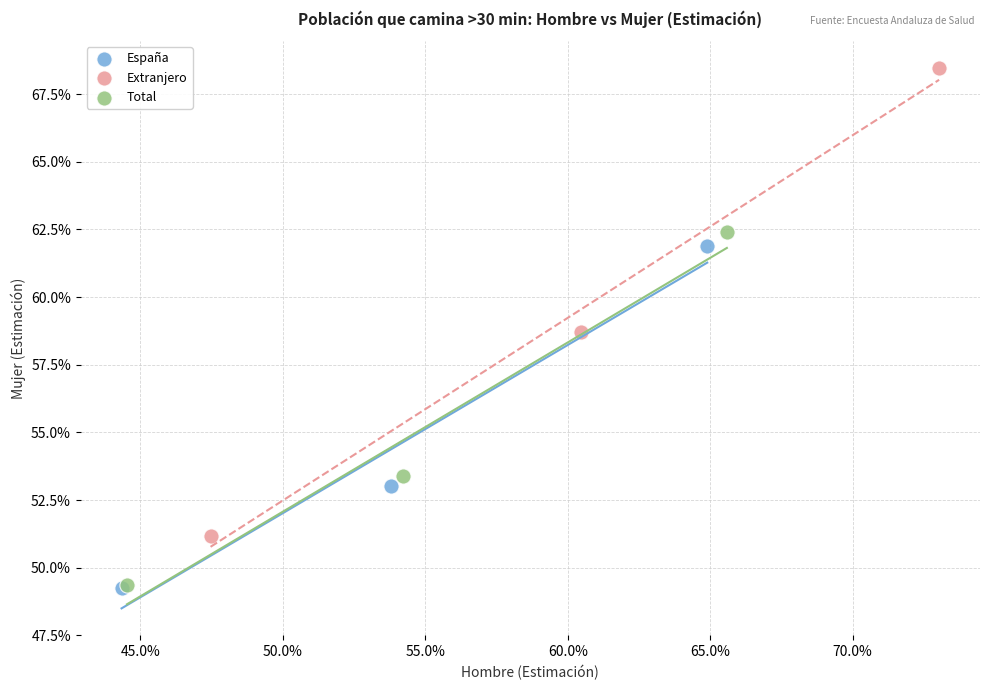

Which series has the largest Y range (max minus min)?

Extranjero